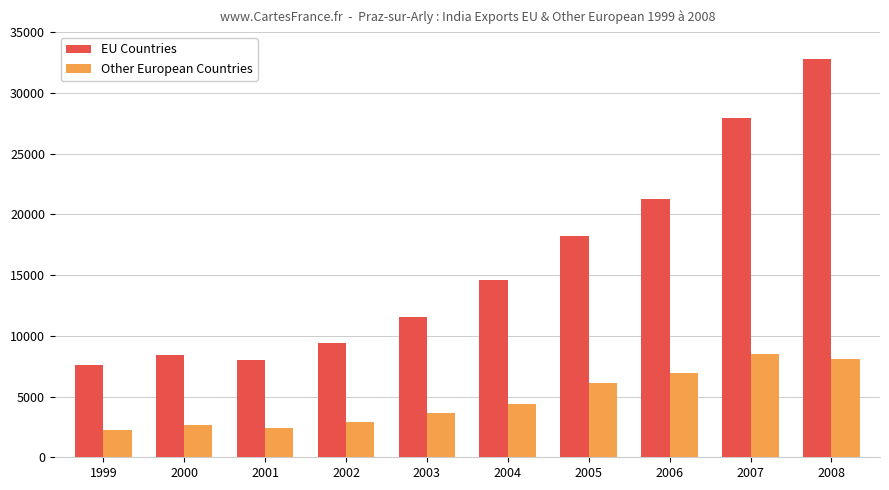

What is the sum of the EU Countries values at 2005 and 2000?

26598.2